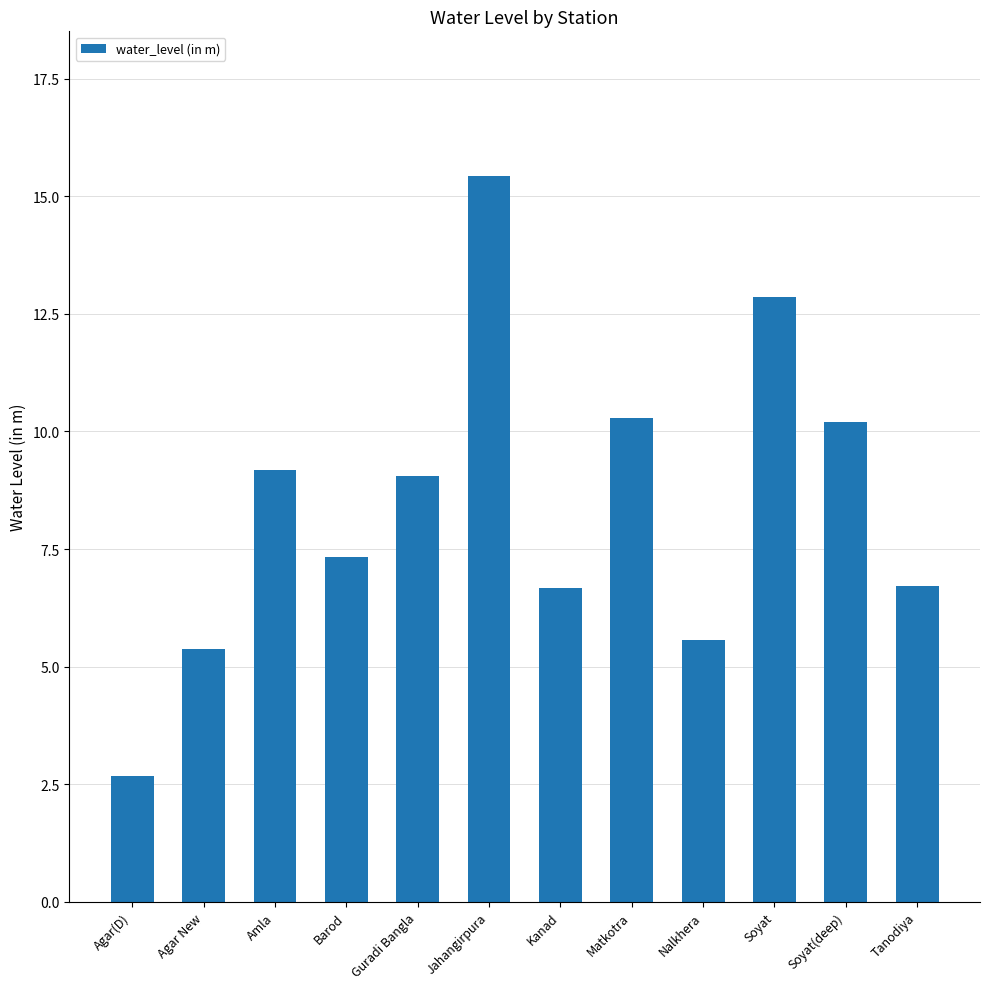

What is the approximate value at Nalkhera?

5.6